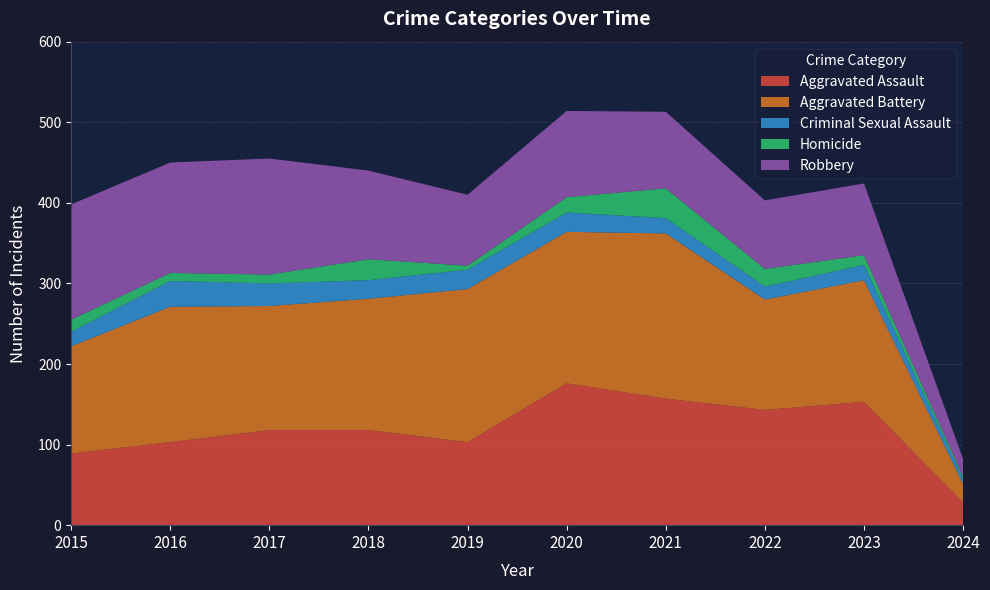

Reading left to right, transcribe all the data shown in this chart.

Aggravated Assault: 2015=89	2016=103	2017=118	2018=118	2019=103	2020=176	2021=157	2022=143	2023=153	2024=28
Aggravated Battery: 2015=133	2016=168	2017=154	2018=163	2019=190	2020=188	2021=205	2022=137	2023=151	2024=23
Criminal Sexual Assault: 2015=18	2016=32	2017=28	2018=23	2019=24	2020=24	2021=19	2022=16	2023=19	2024=6
Homicide: 2015=15	2016=10	2017=11	2018=26	2019=5	2020=19	2021=37	2022=22	2023=12	2024=3
Robbery: 2015=143	2016=137	2017=144	2018=110	2019=88	2020=107	2021=95	2022=85	2023=89	2024=22